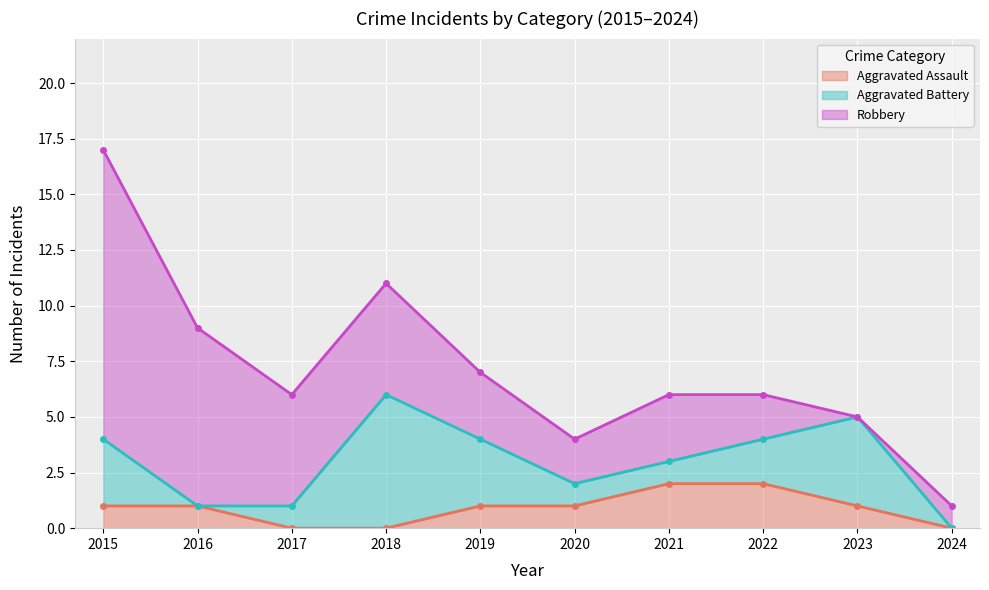

Does the chart display data point markers on the line(s)?

Yes